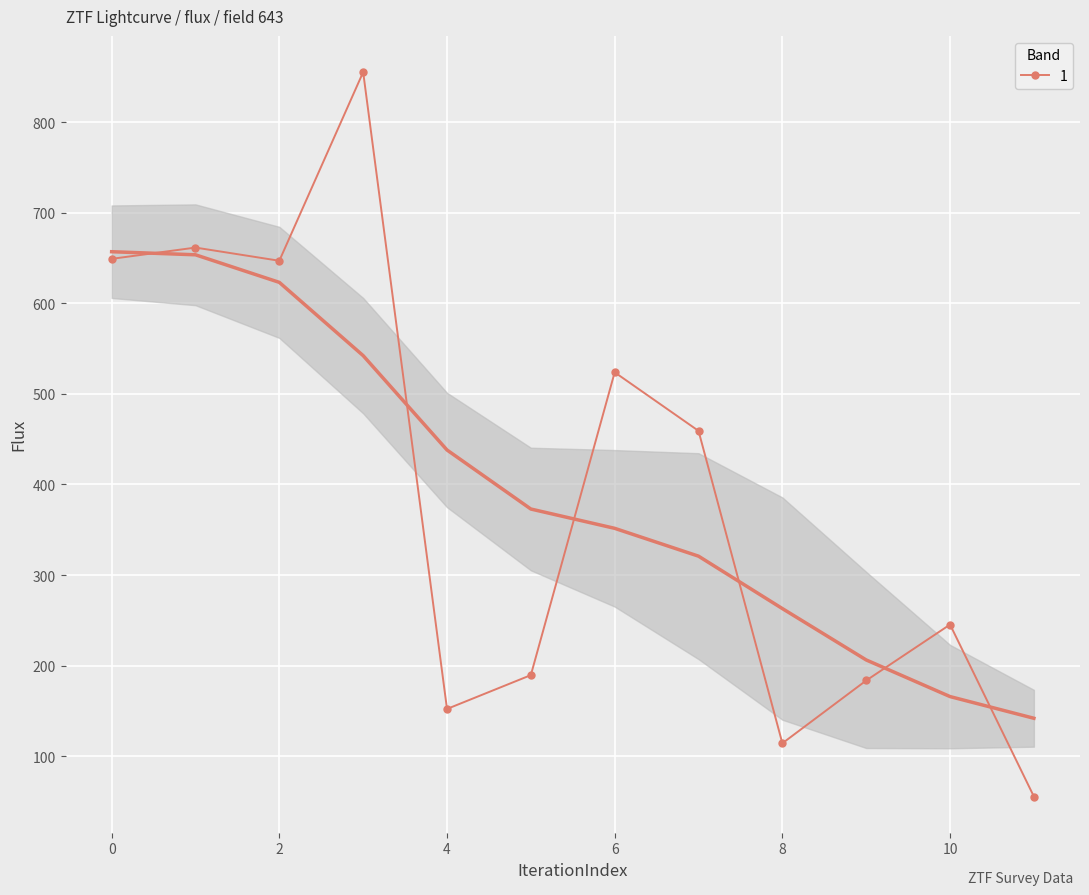

What is the approximate value at 11?

55.6